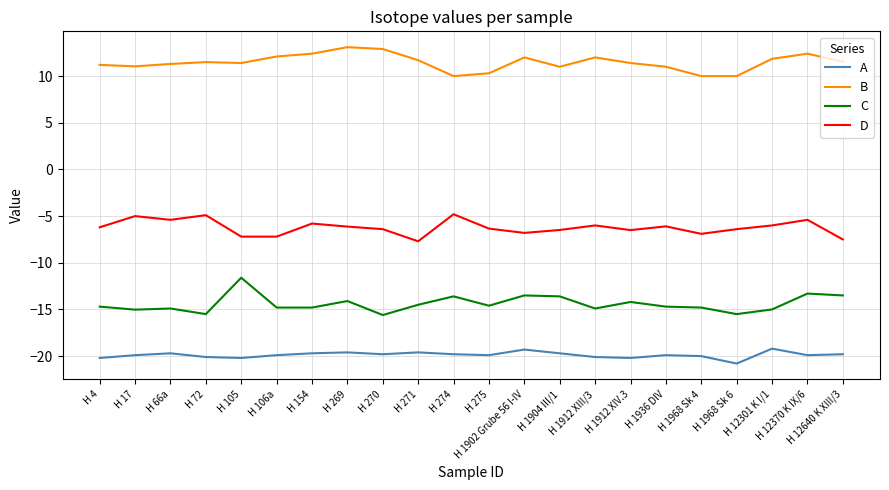

True or false: C and D cross at least once.

False